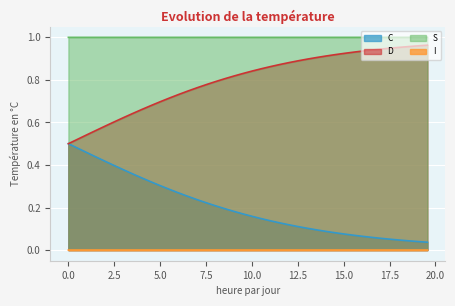

Is it true that C equals 0.2 at 4.013377926421405?

False